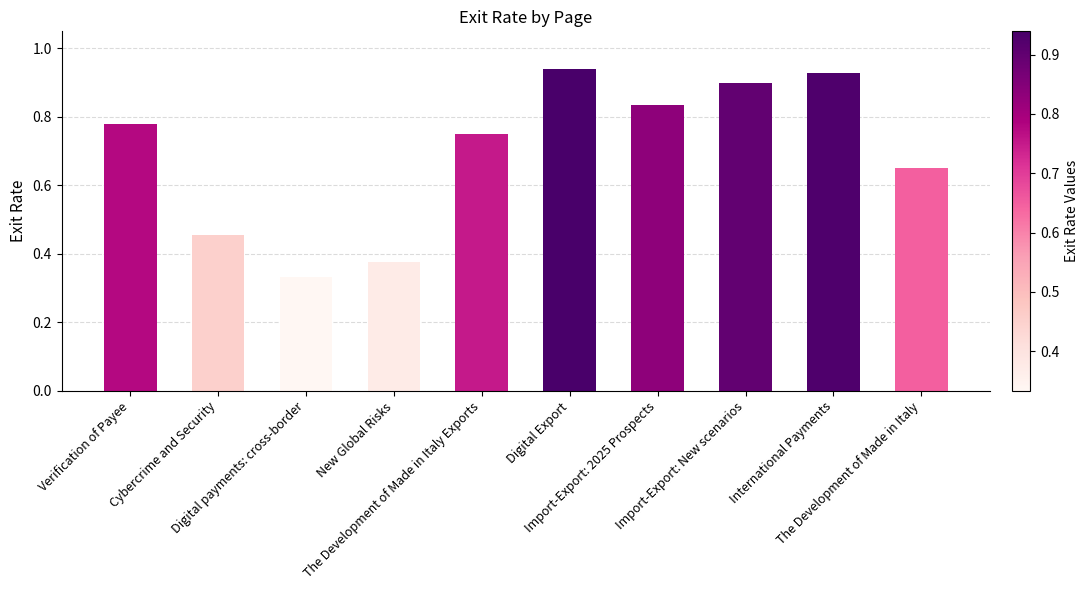

What is the sum of all values?

6.9